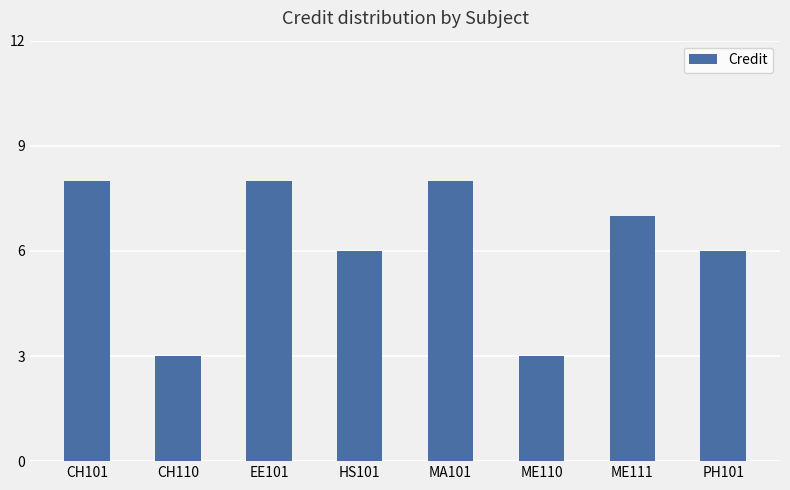

At which label does the data first exceed 7?

CH101